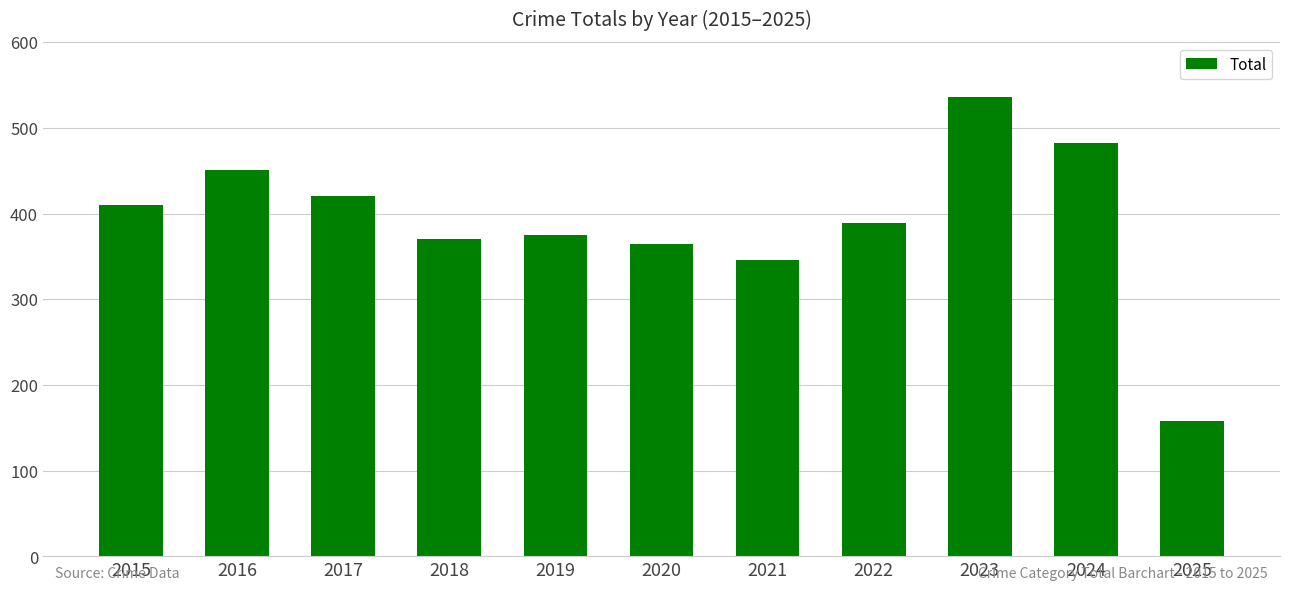

Reading right to left, extract all data points from this chart.

2025=158	2024=482	2023=536	2022=389	2021=346	2020=364	2019=375	2018=370	2017=420	2016=451	2015=410